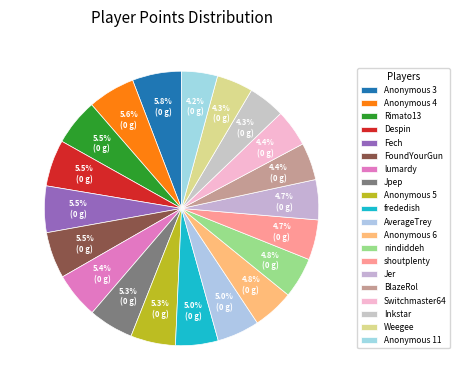

What is the change in value from Rimato13 to shoutplenty?

-1095